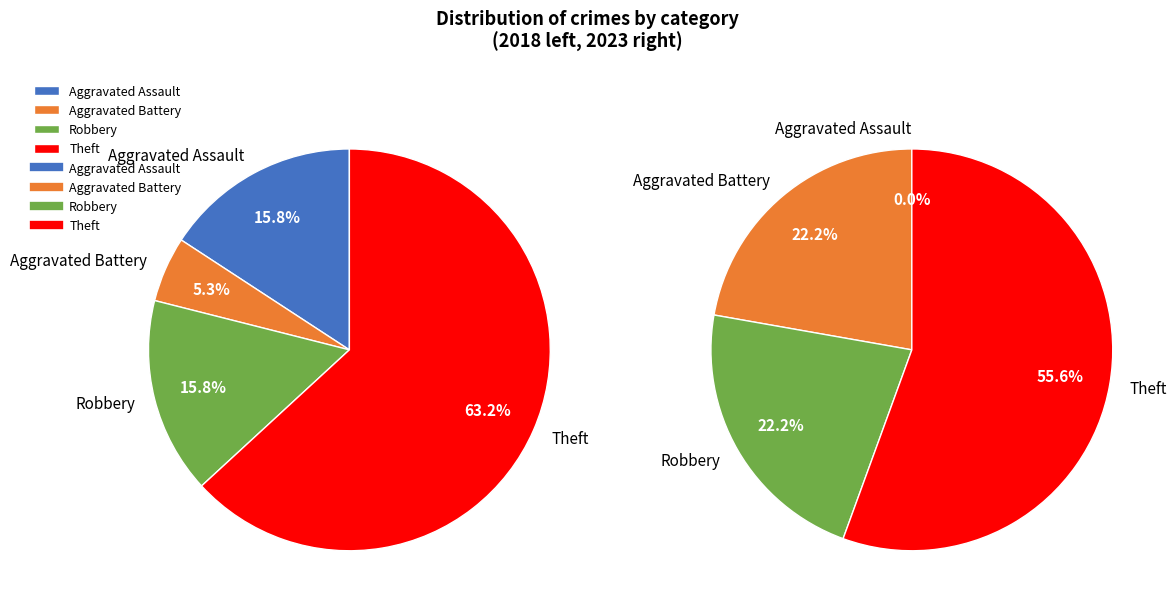

What percentage is NOT represented by 3?

36.8%